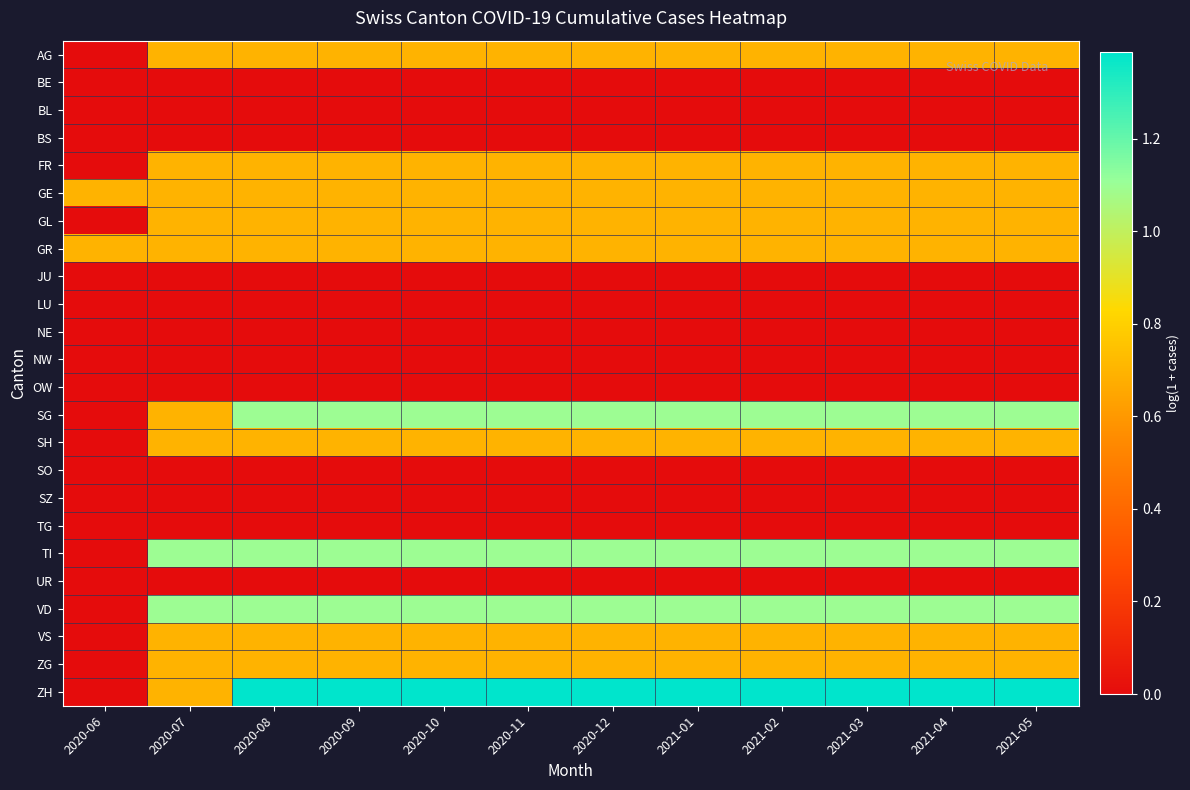

What is the total value across all series at 2021-04?

10.2